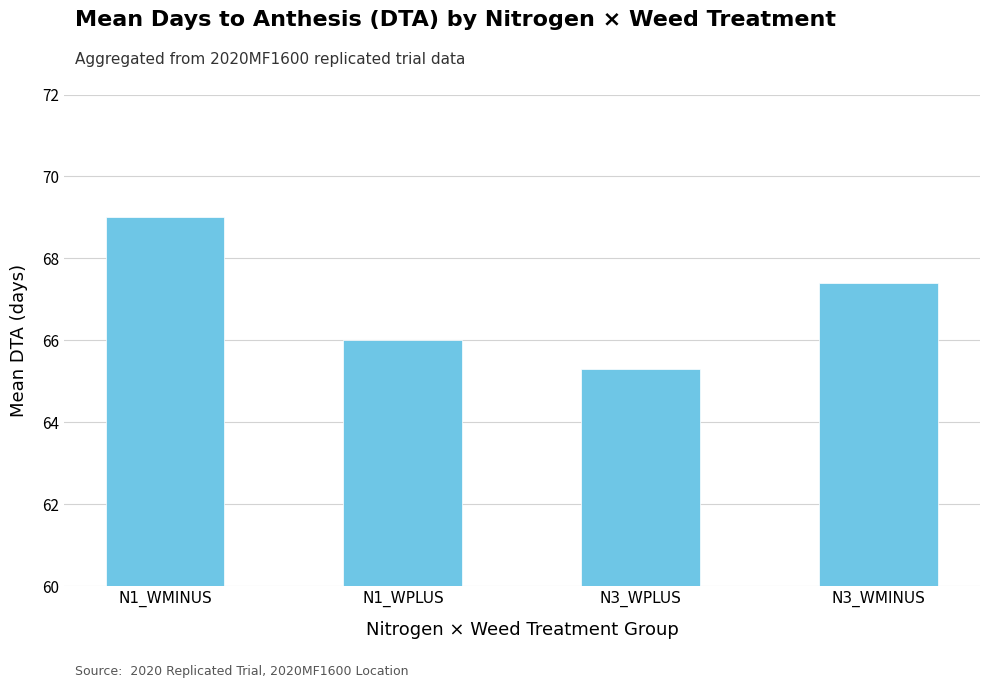

List the labels in order of value, largest first.

N1_WMINUS, N3_WMINUS, N1_WPLUS, N3_WPLUS